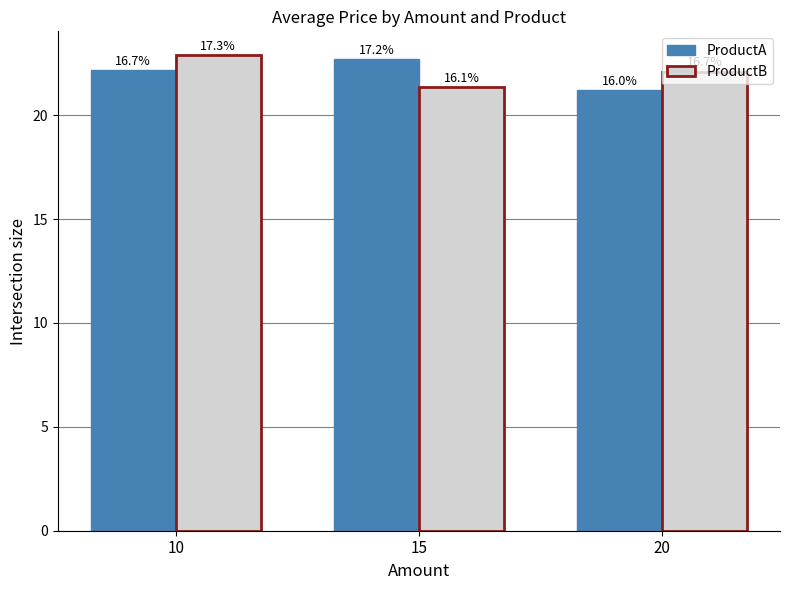

What are all the series names shown in the legend?

ProductA, ProductB